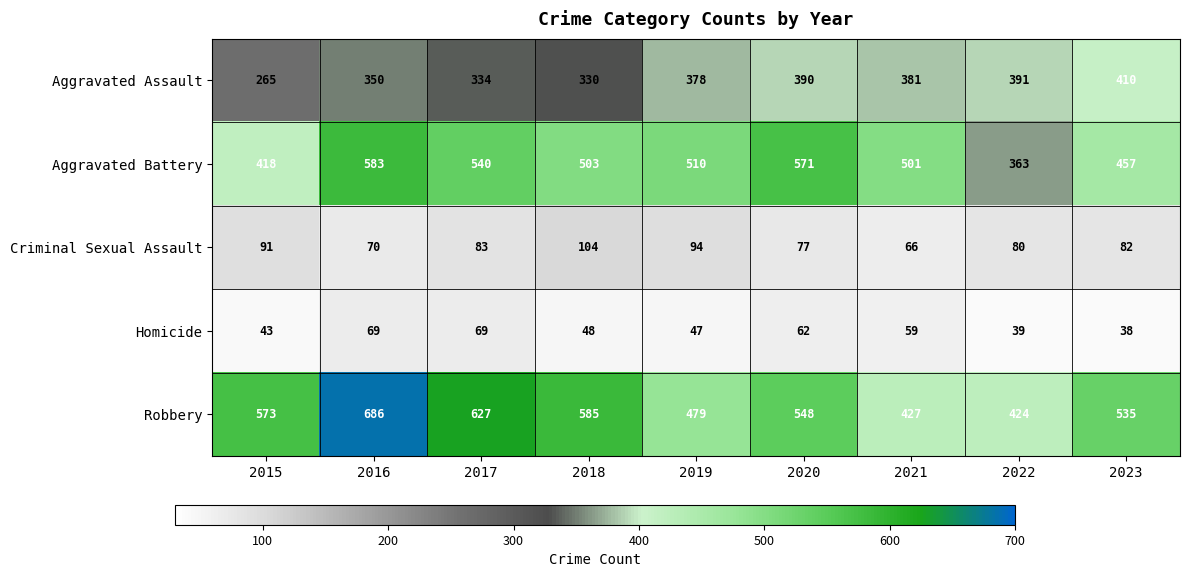

How many values in the Aggravated Assault series are below 378?

4